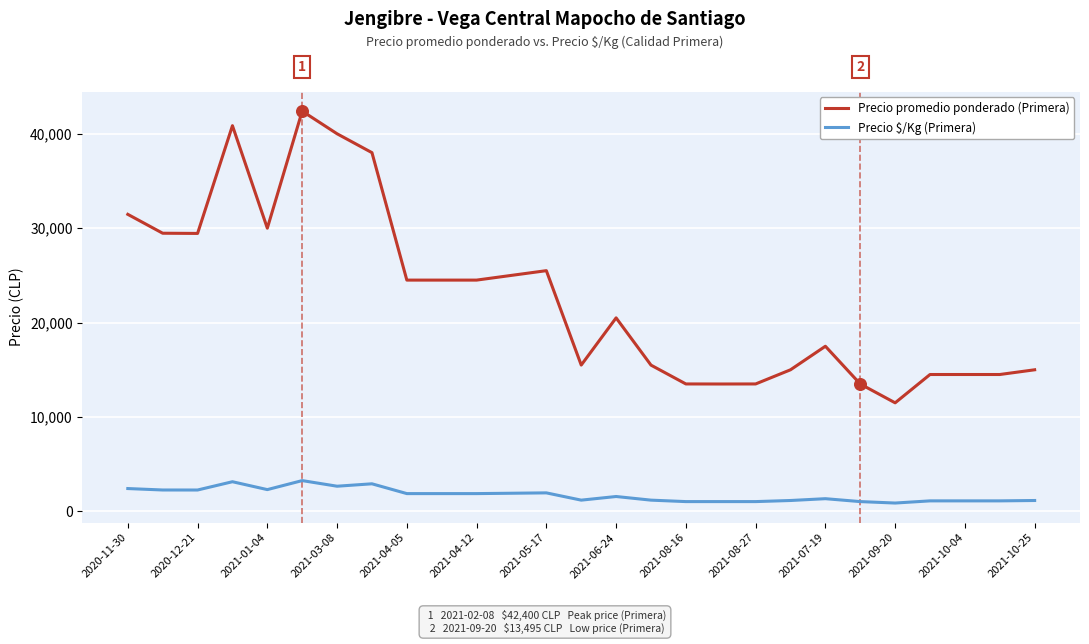

Which series has the widest spread of values?

Precio promedio ponderado (Primera)